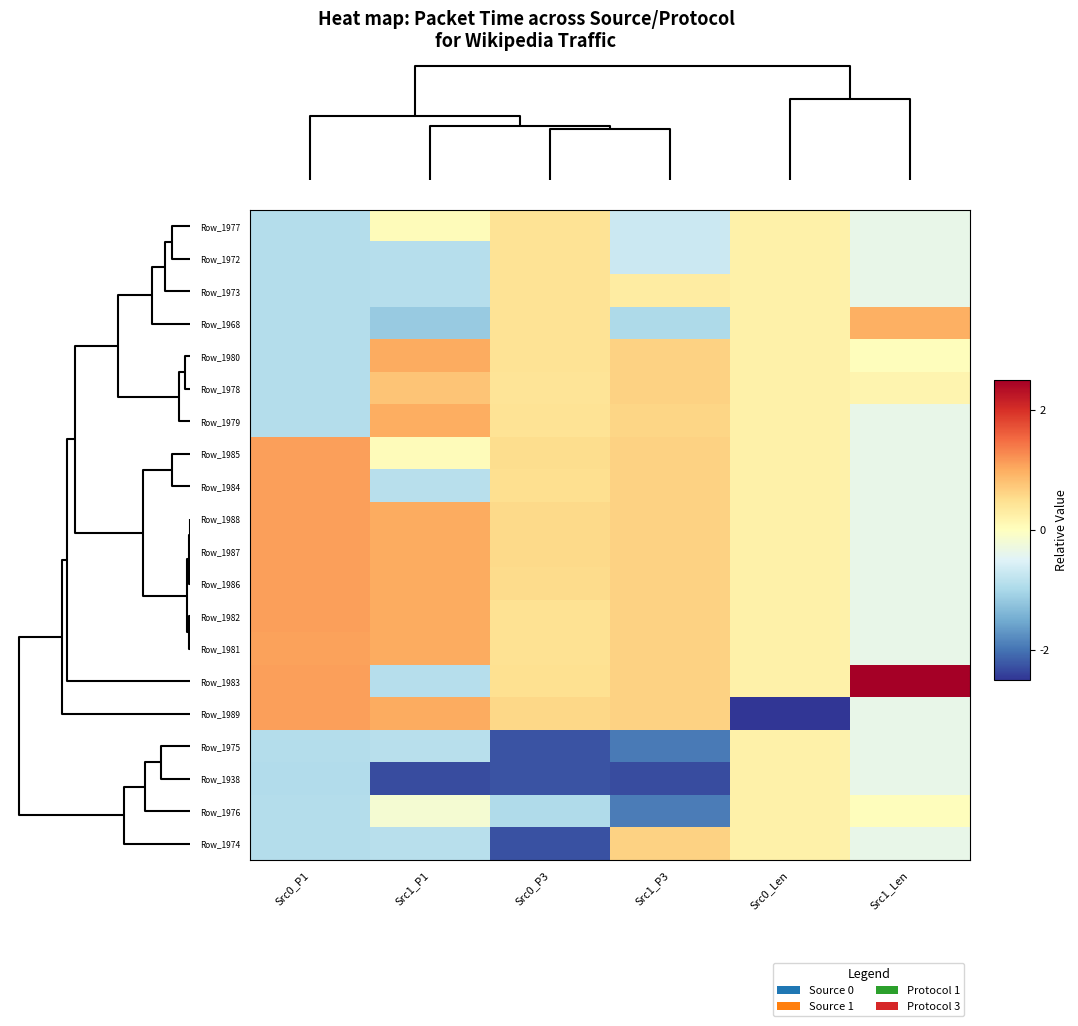

Rank the series by their maximum value, from lowest to highest.

Row_1975, Row_1938, Row_1976, Row_1977, Row_1972, Row_1973, Row_1974, Row_1978, Row_1968, Row_1979, Row_1980, Row_1981, Row_1982, Row_1984, Row_1985, Row_1986, Row_1987, Row_1988, Row_1989, Row_1983